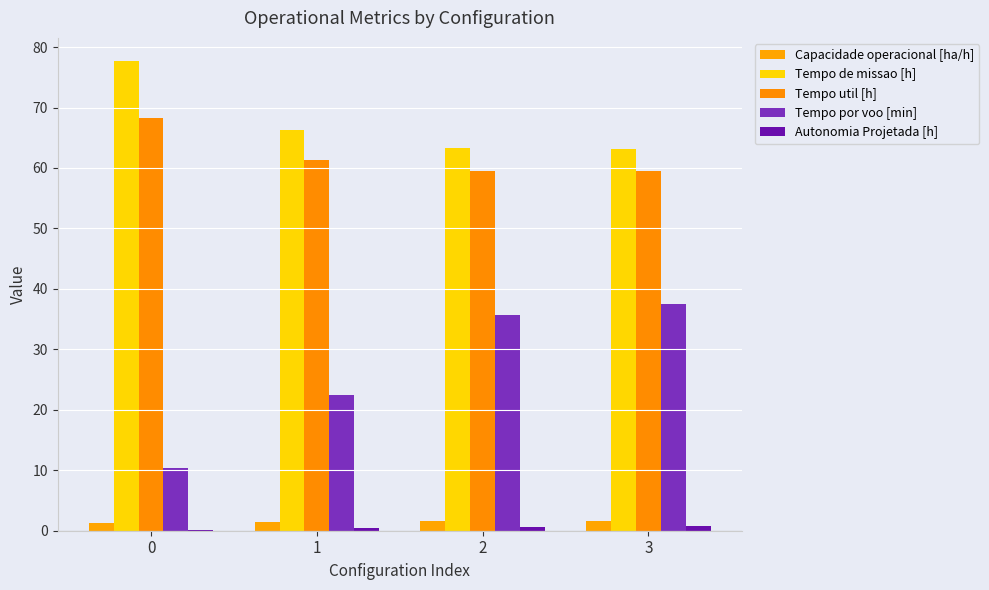

How many groups of bars are there?

4